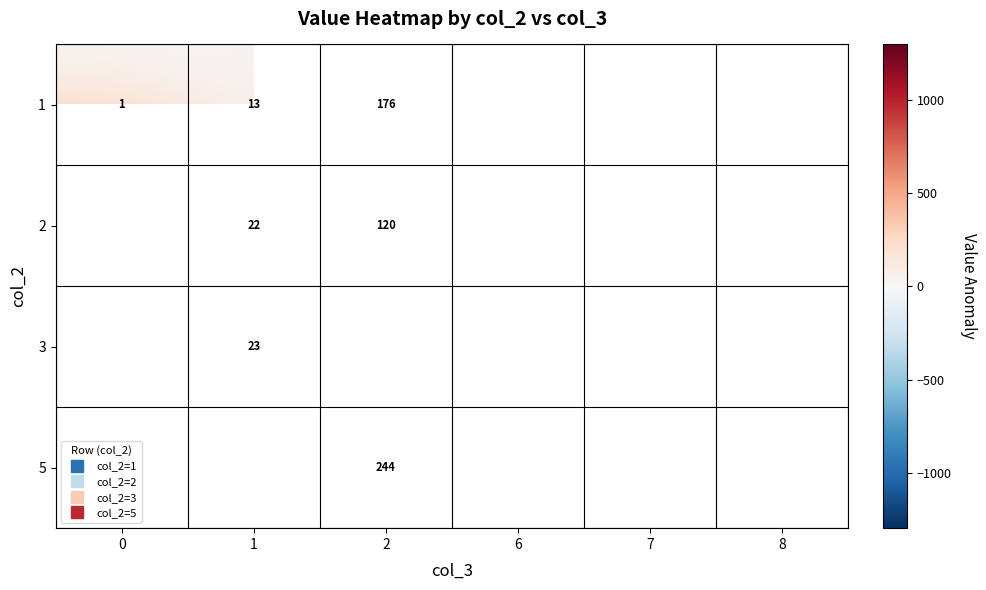

List the series in order of their peak value, lowest first.

2, 3, 5, 1